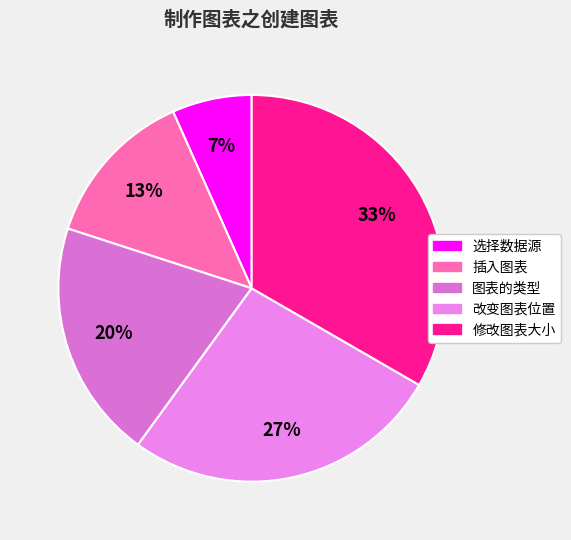

To the nearest percent, what is the difference between the 修改图表大小 and 图表的类型 slice percentages?

13%